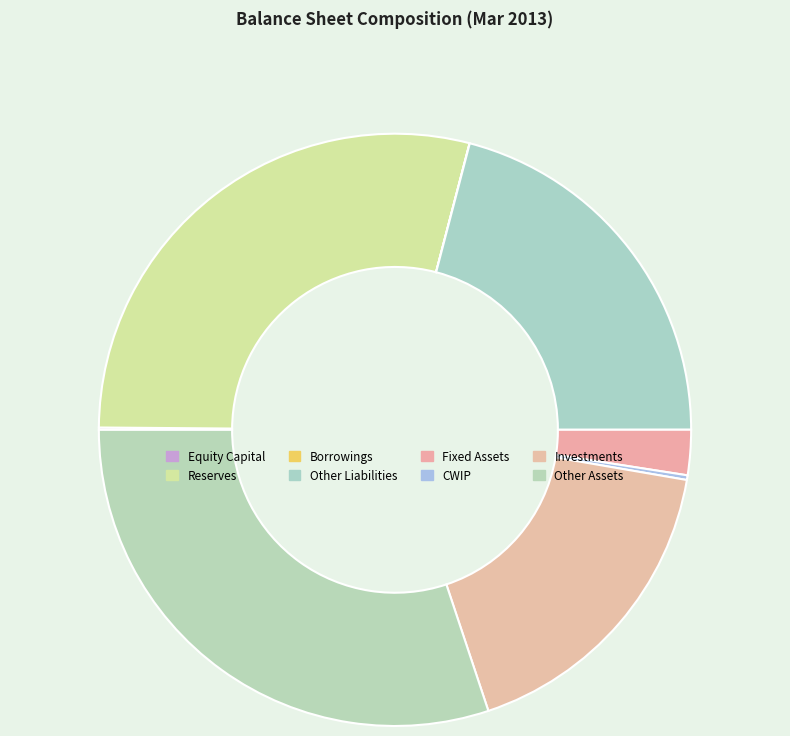

Rank the categories by value from lowest to highest.

Borrowings, Equity Capital, CWIP, Fixed Assets, Investments, Other Liabilities, Reserves, Other Assets